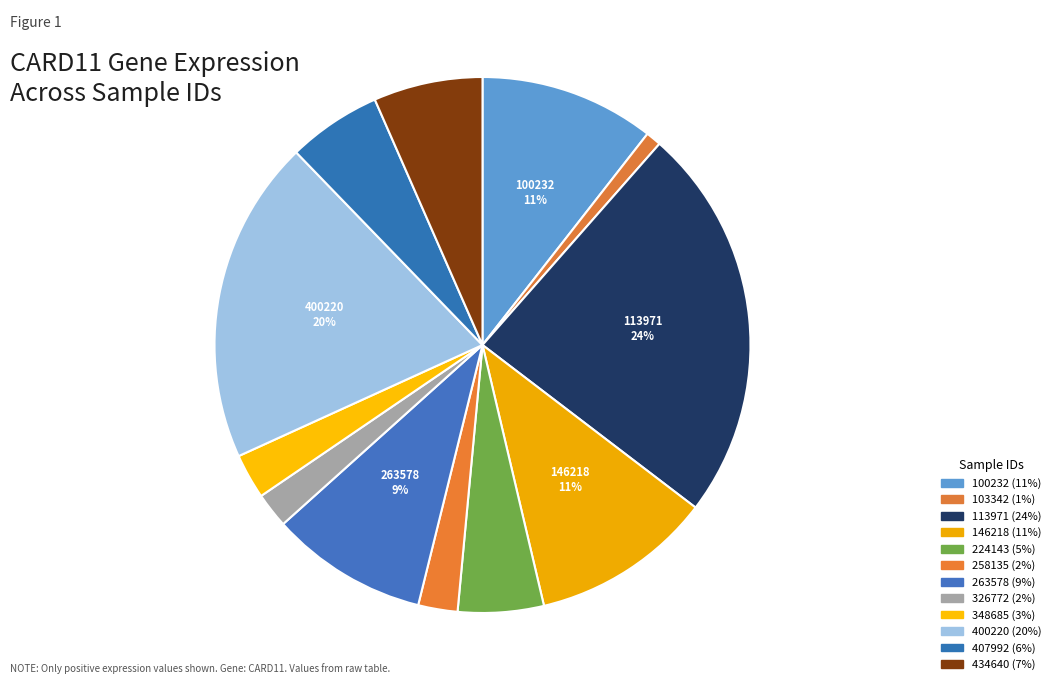

How many slices are in this pie chart?

12